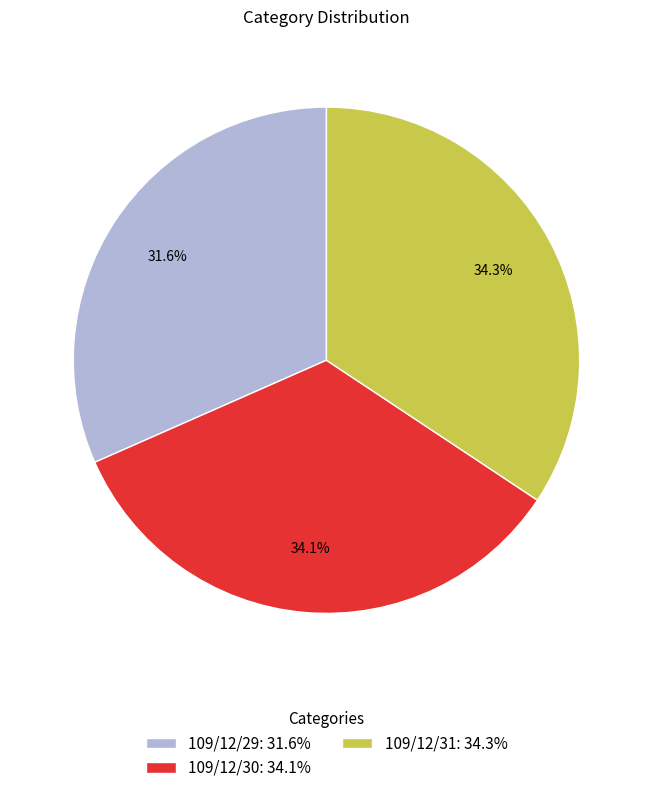

To the nearest percent, what portion does 109/12/30 represent?

34%